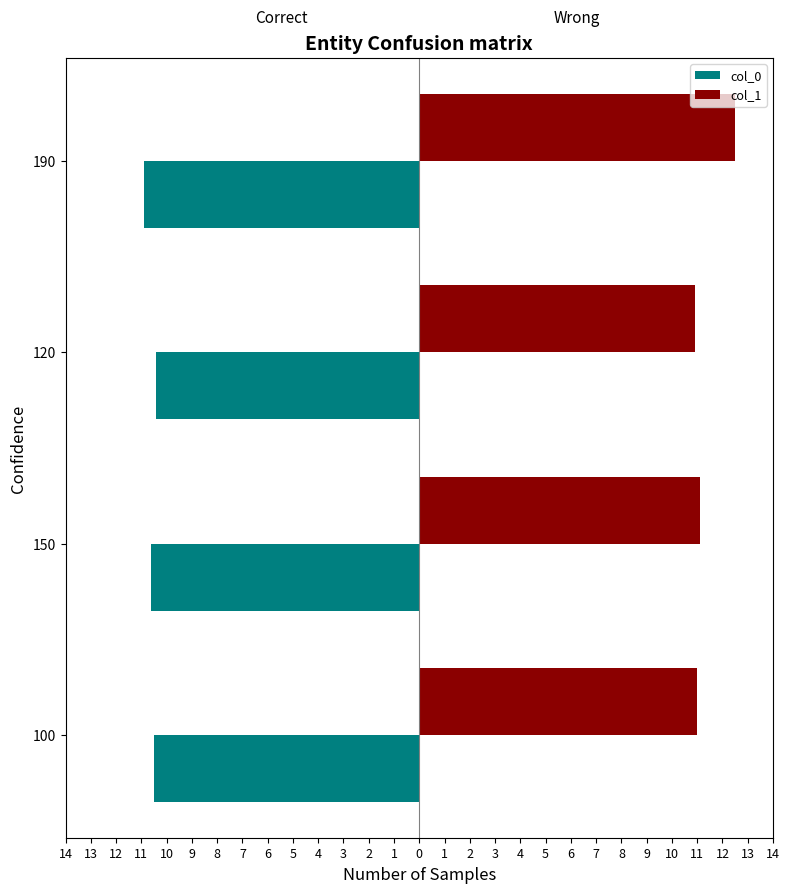

Rank the series by their maximum value, from lowest to highest.

col_0, col_1